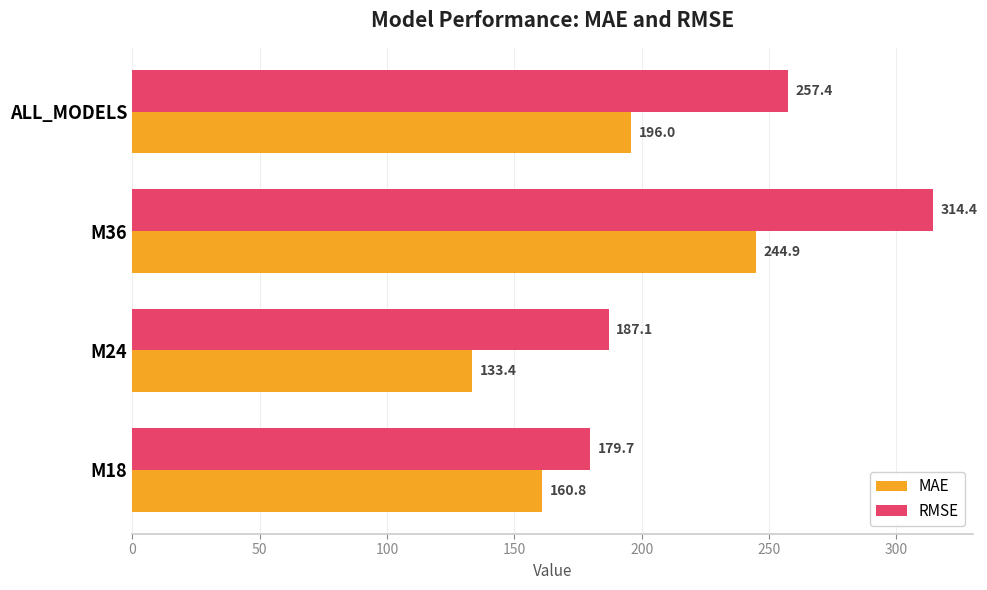

What is the approximate value of RMSE at M18?

179.7